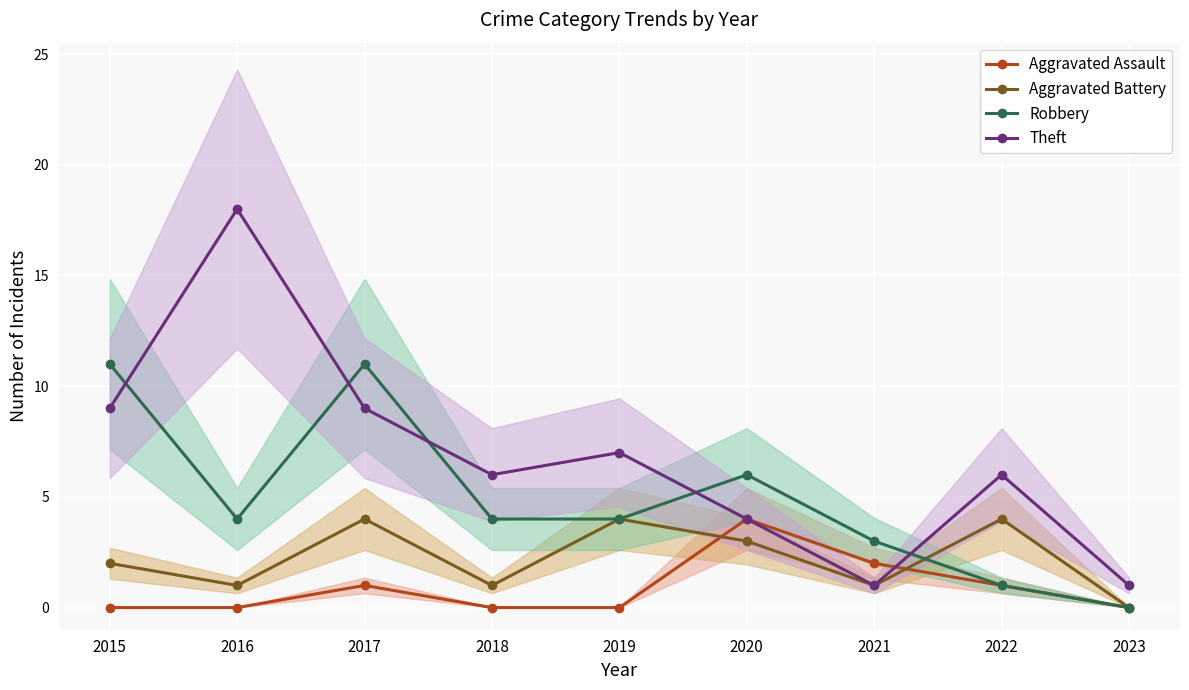

Which series changed the most between 2015 and 2017?

Aggravated Battery